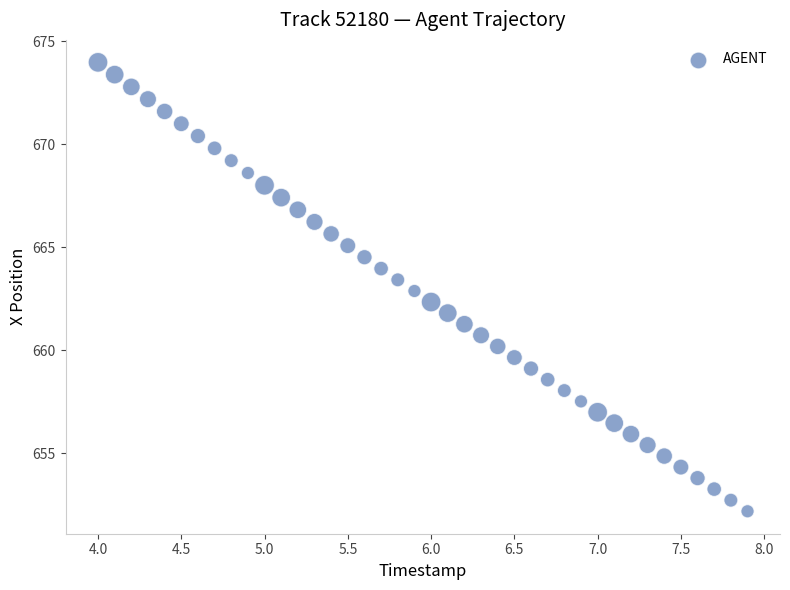

What is the range of Y values (max minus min)?

21.8